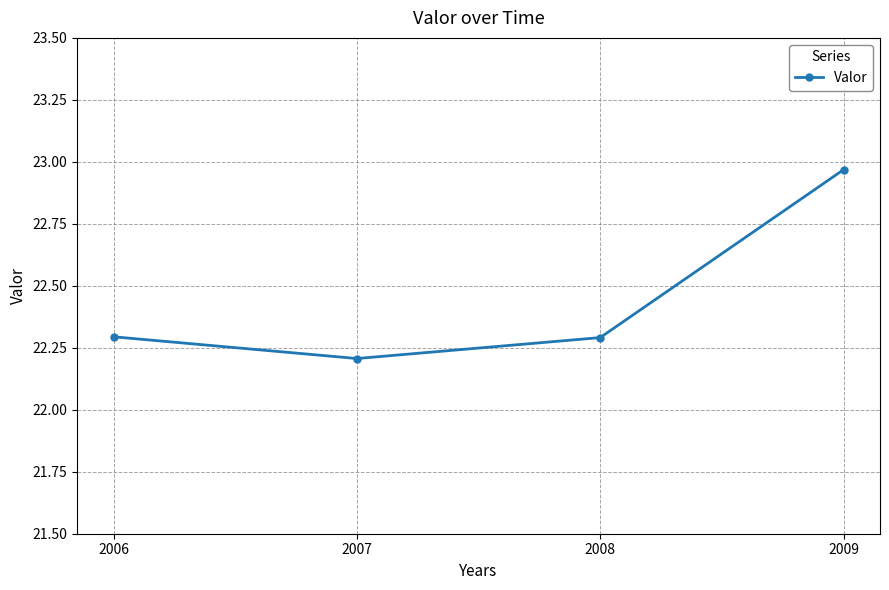

What is the change in value from 2007 to 2009?

+0.8